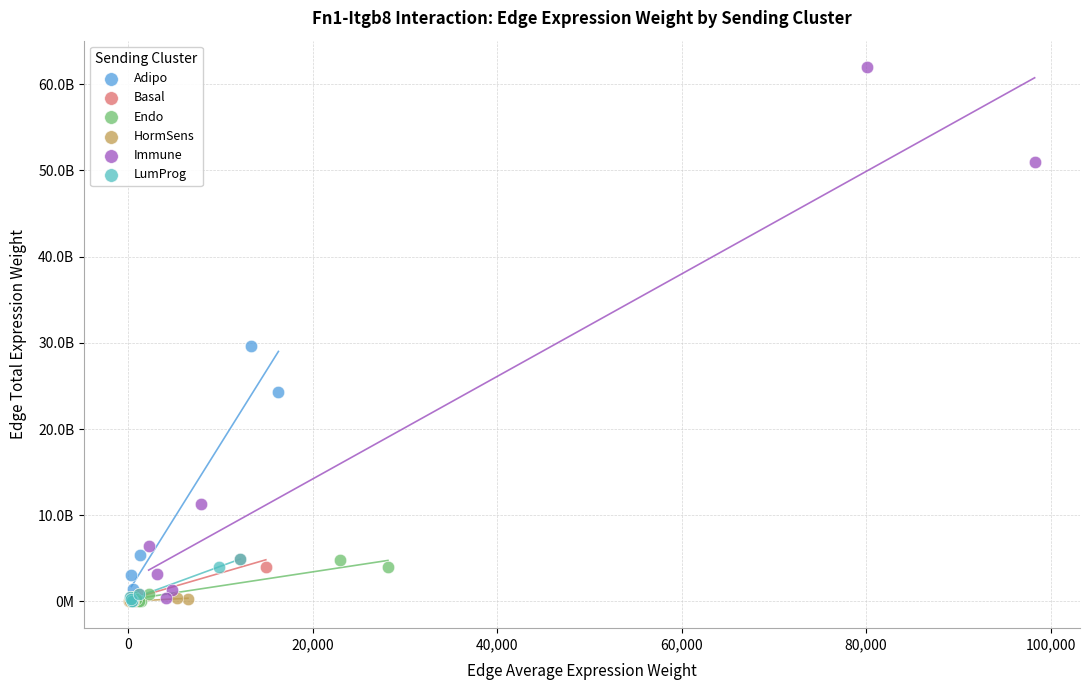

What are all the series names shown in the legend?

Adipo, Basal, Endo, HormSens, Immune, LumProg